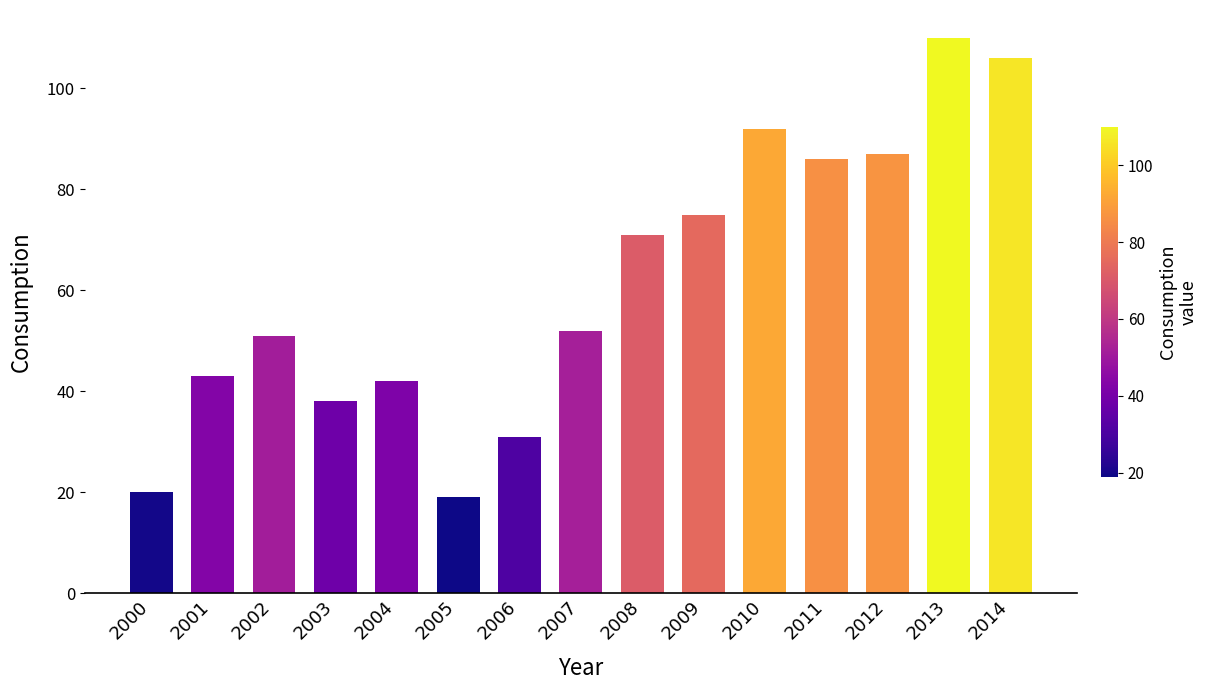

At which label is the value closest to 64?

2008